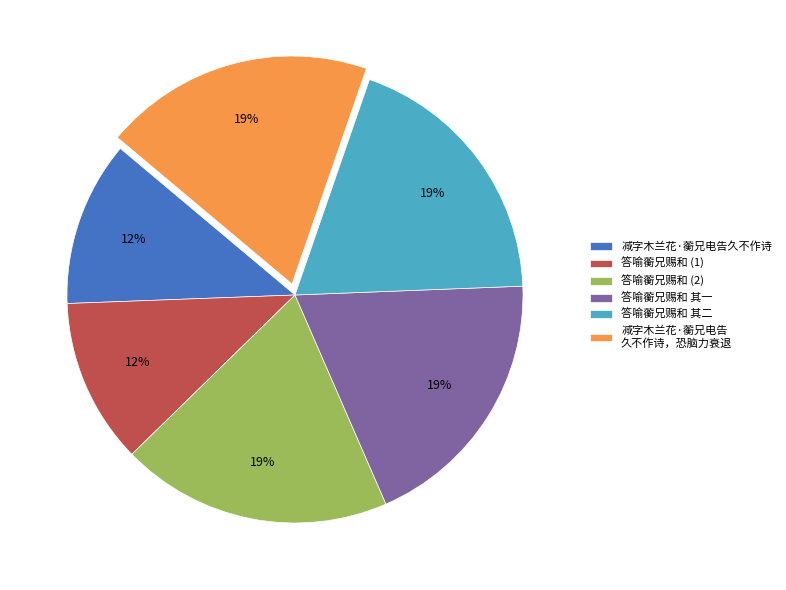

Approximately how many times larger is the value at 减字木兰花·蘅兄电告 久不作诗，恐脑力衰退 compared to 减字木兰花·蘅兄电告久不作诗?

1.6